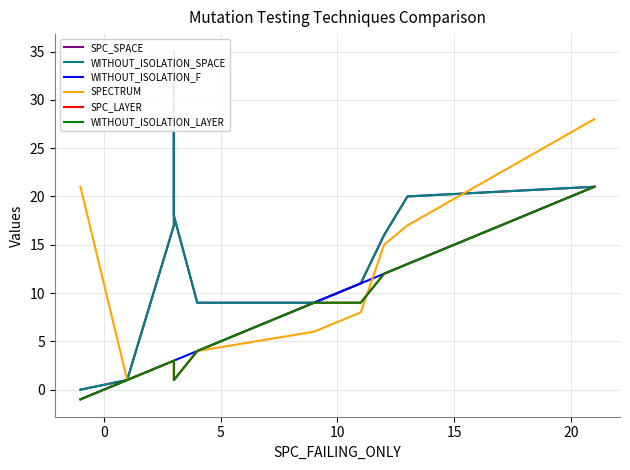

What is the sum of all WITHOUT_ISOLATION_LAYER values?

73